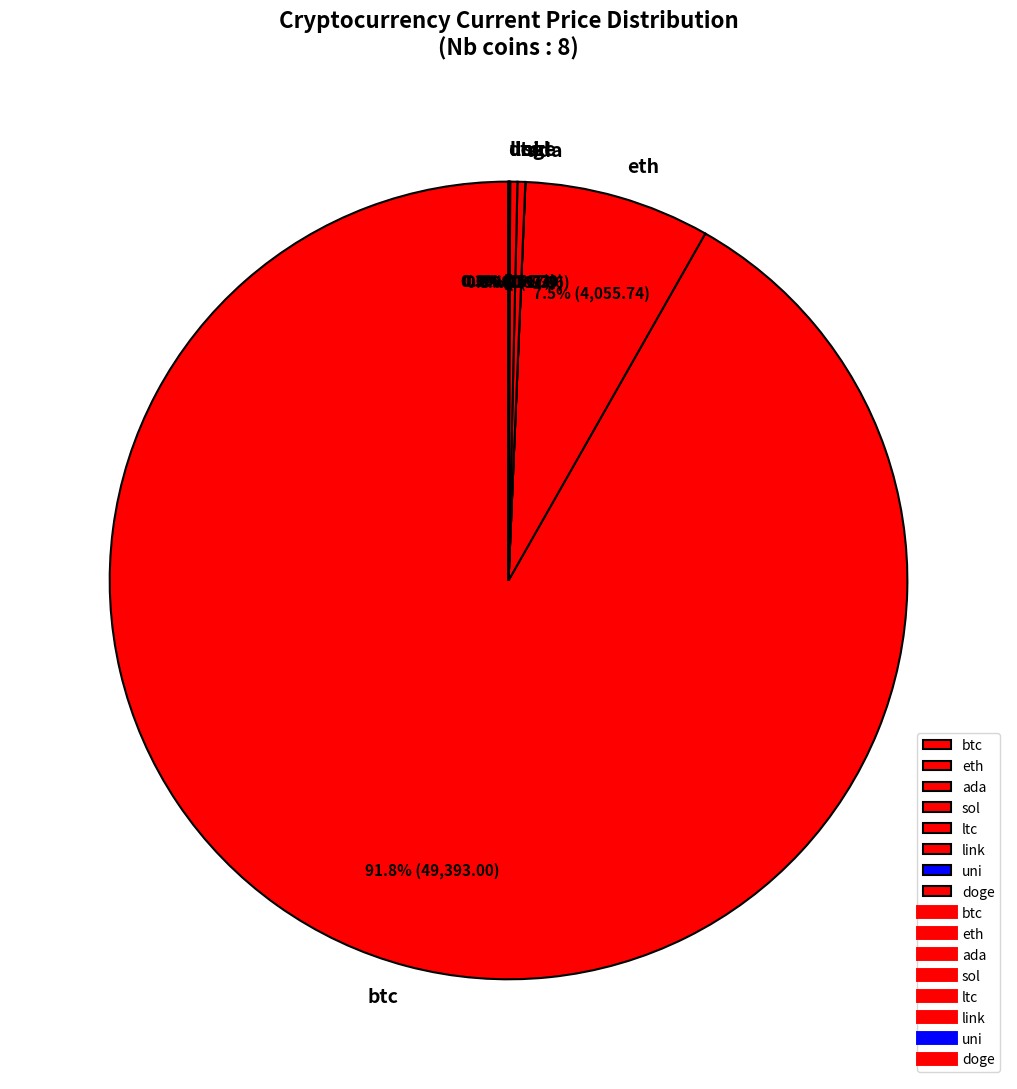

Do eth and ltc together represent more than half of the pie?

No